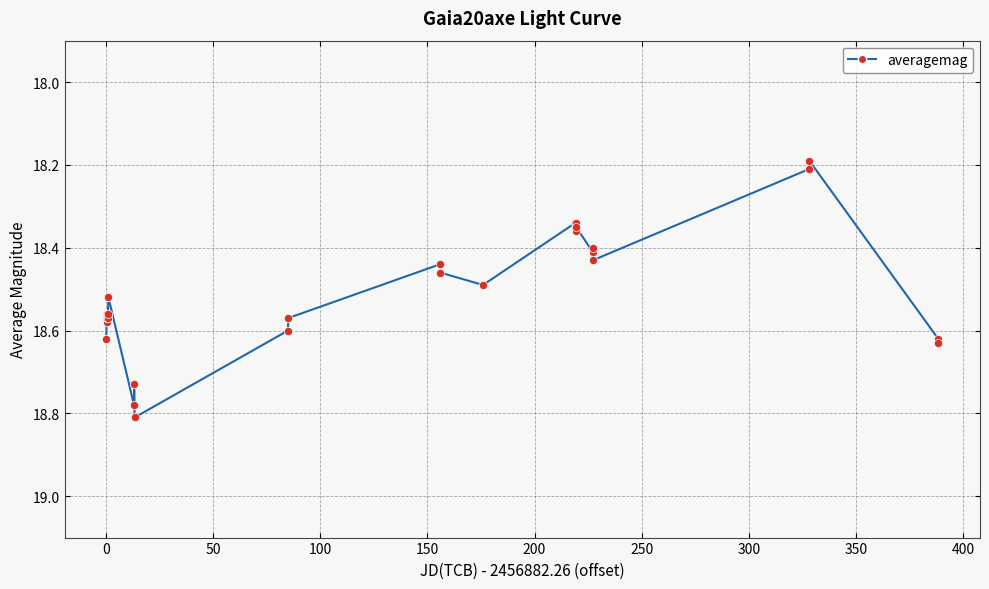

What is the smallest value displayed?

18.2